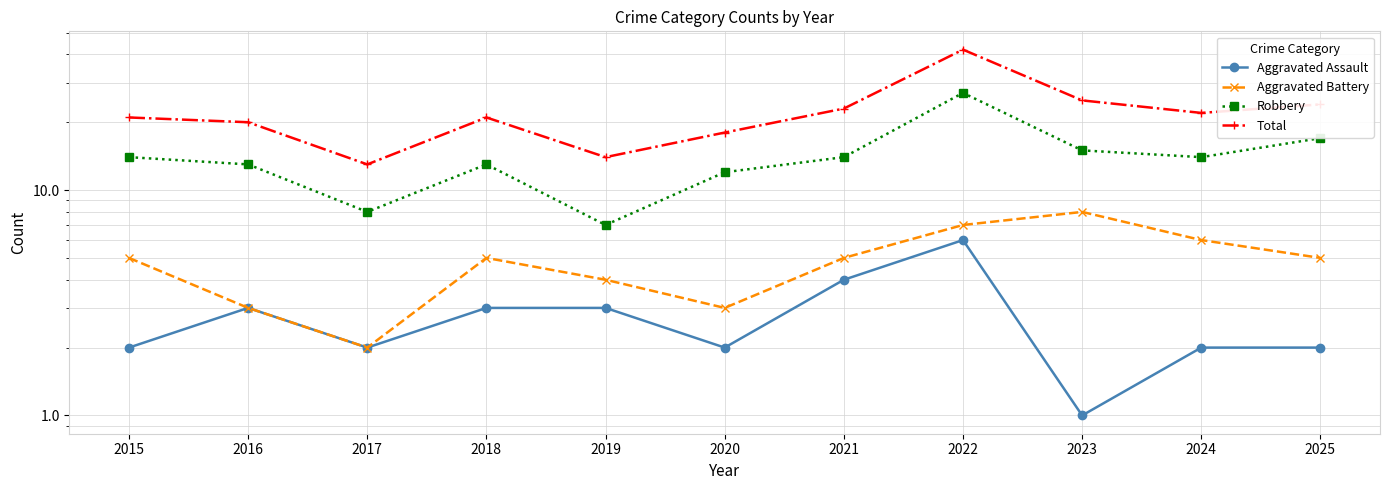

At which category does Robbery reach its first local valley?

2017